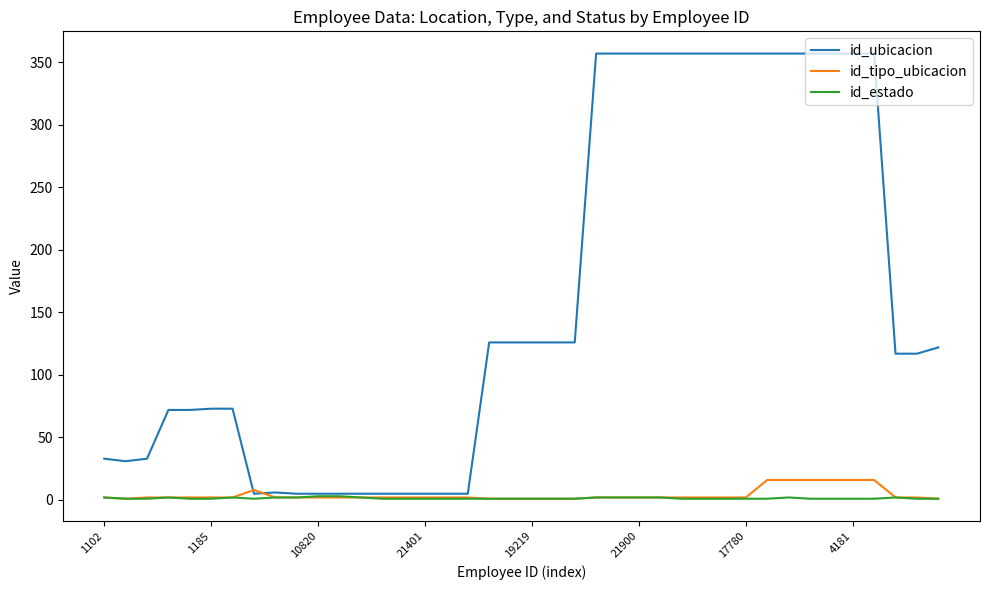

What is the maximum value for id_ubicacion?

357